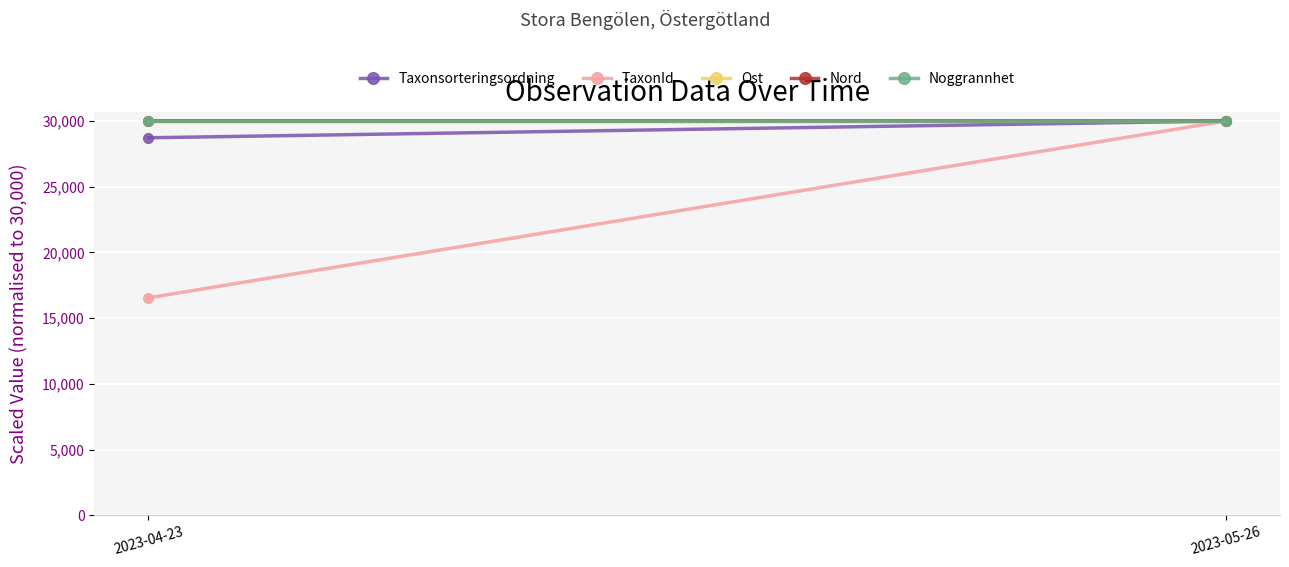

Is it true that Taxonsorteringsordning equals 15350.6 at 2023-04-23?

False